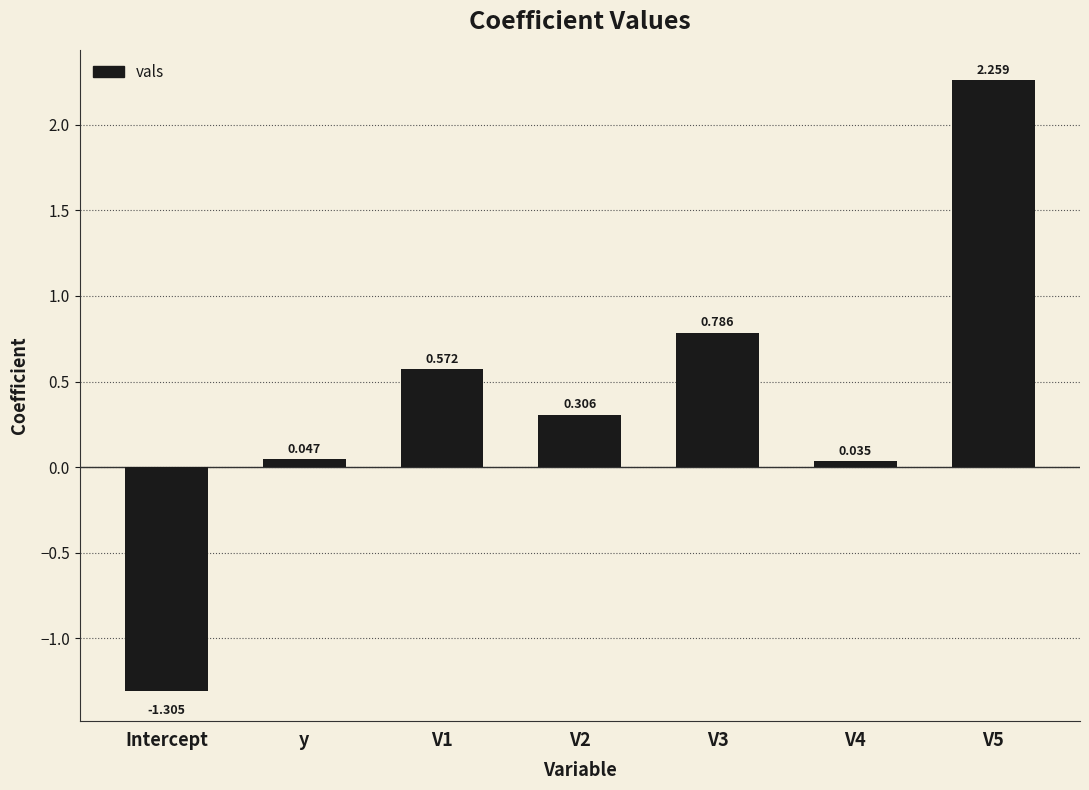

The value at V3 is 1.1. True or false?

False